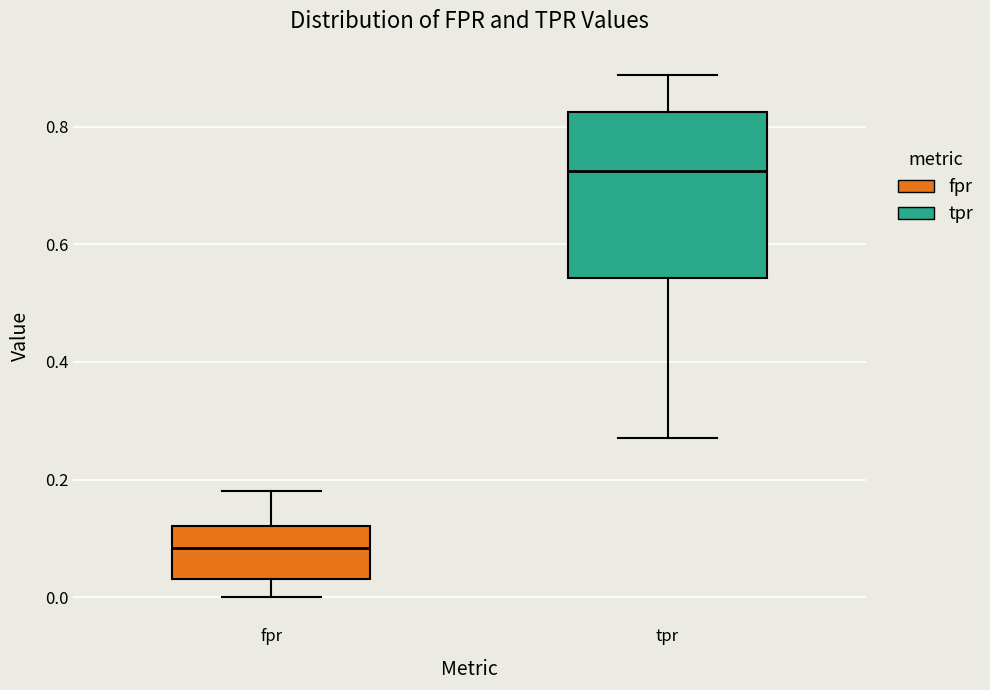

Where is the lower edge of the box for fpr on the y-axis? The values are not printed on the chart, so give them approximately, as read against the axis.

0.04